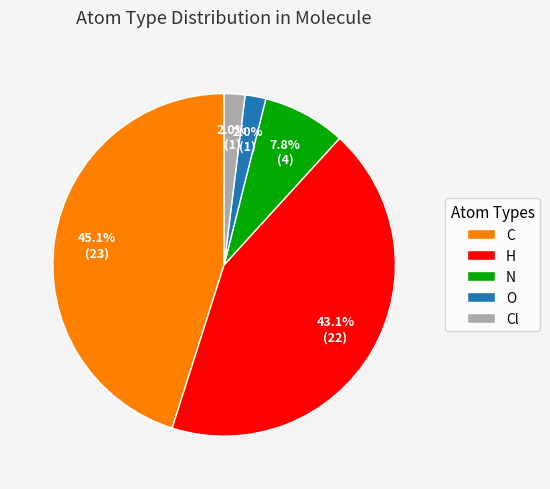

What is the total percentage of O and N?

9.8%